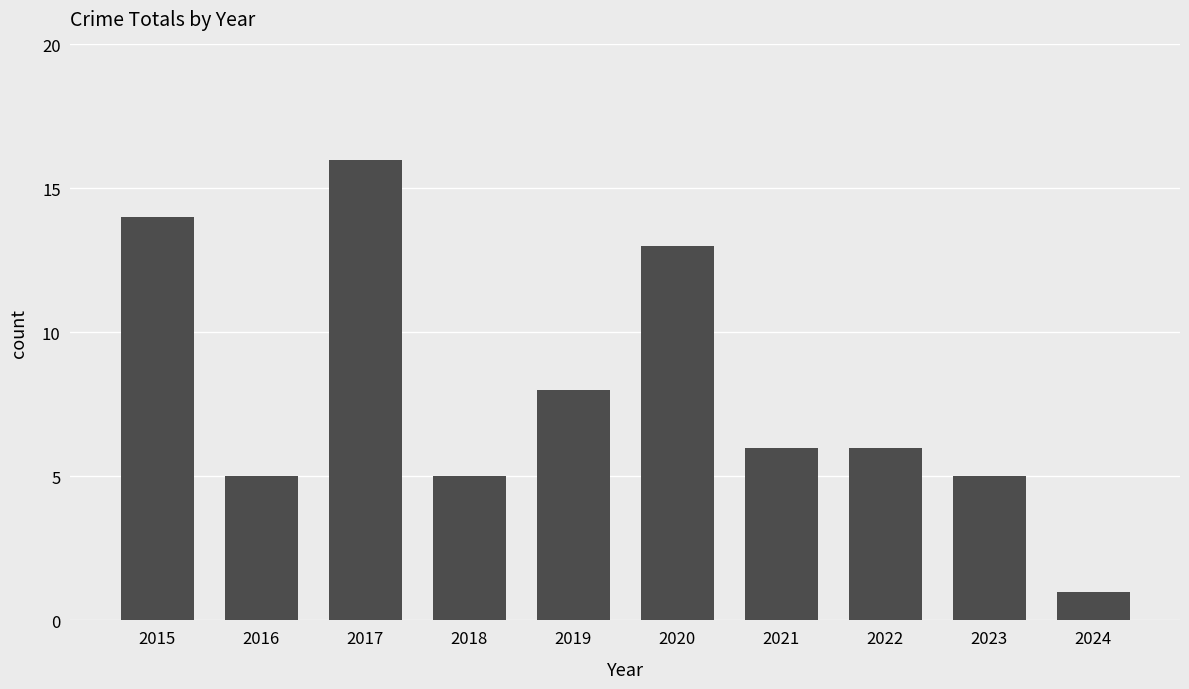

Reading left to right, extract all data points from this chart.

2015=14	2016=5	2017=16	2018=5	2019=8	2020=13	2021=6	2022=6	2023=5	2024=1